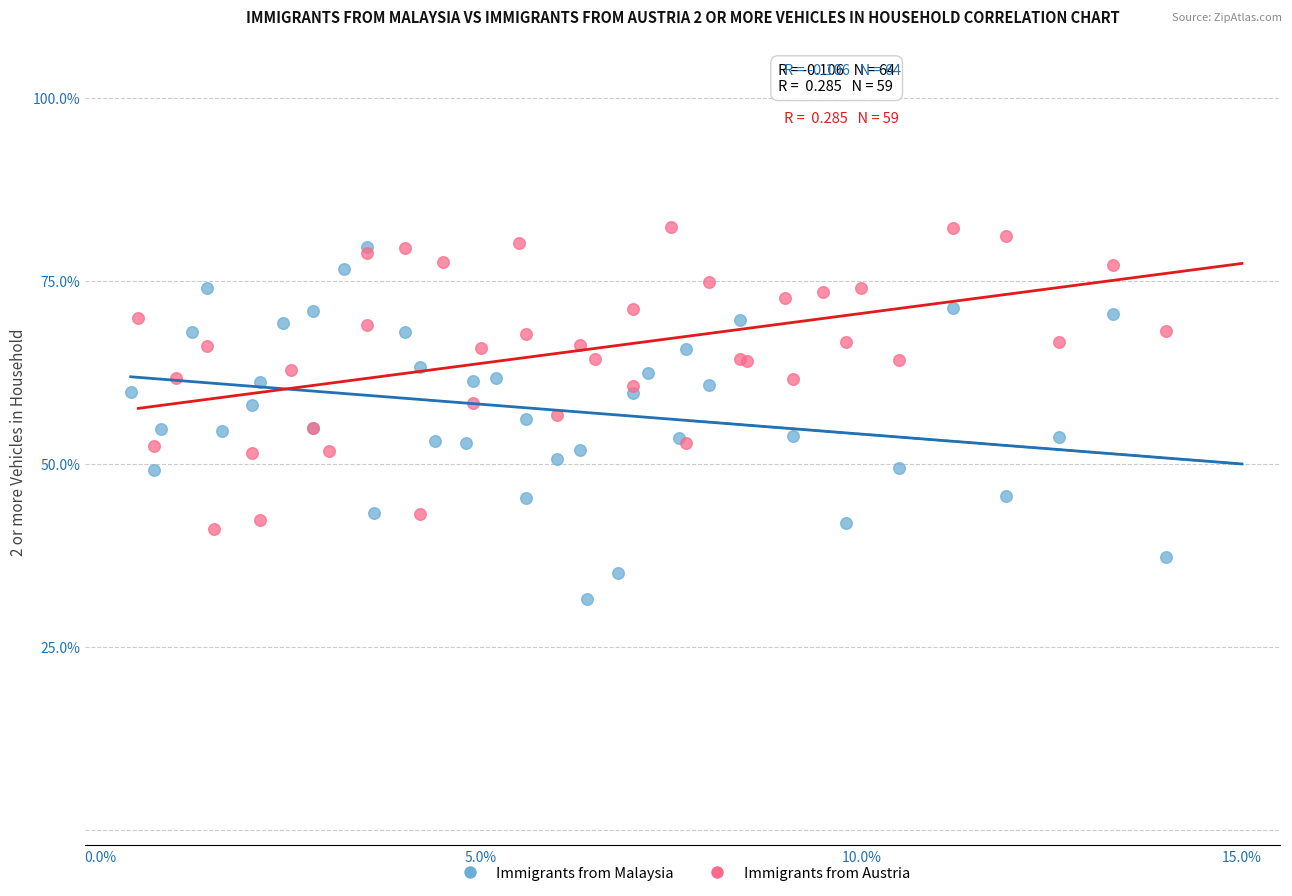

Which series reaches the minimum Y coordinate?

Immigrants from Malaysia